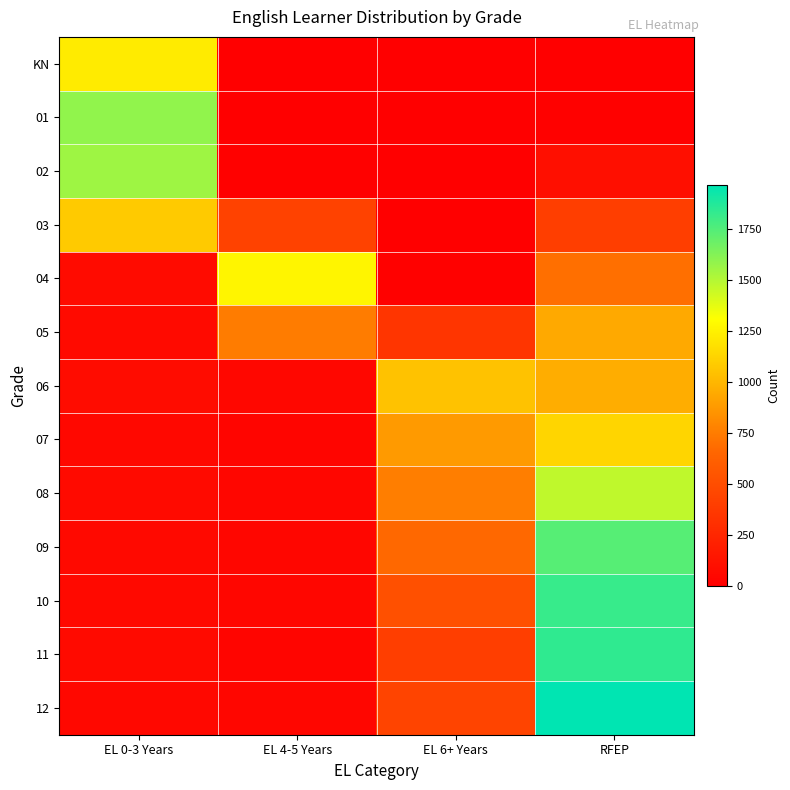

What is the greatest value displayed?

1962